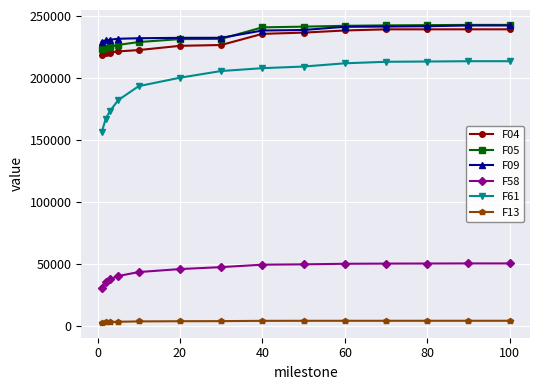

Which series has the widest spread of values?

F61